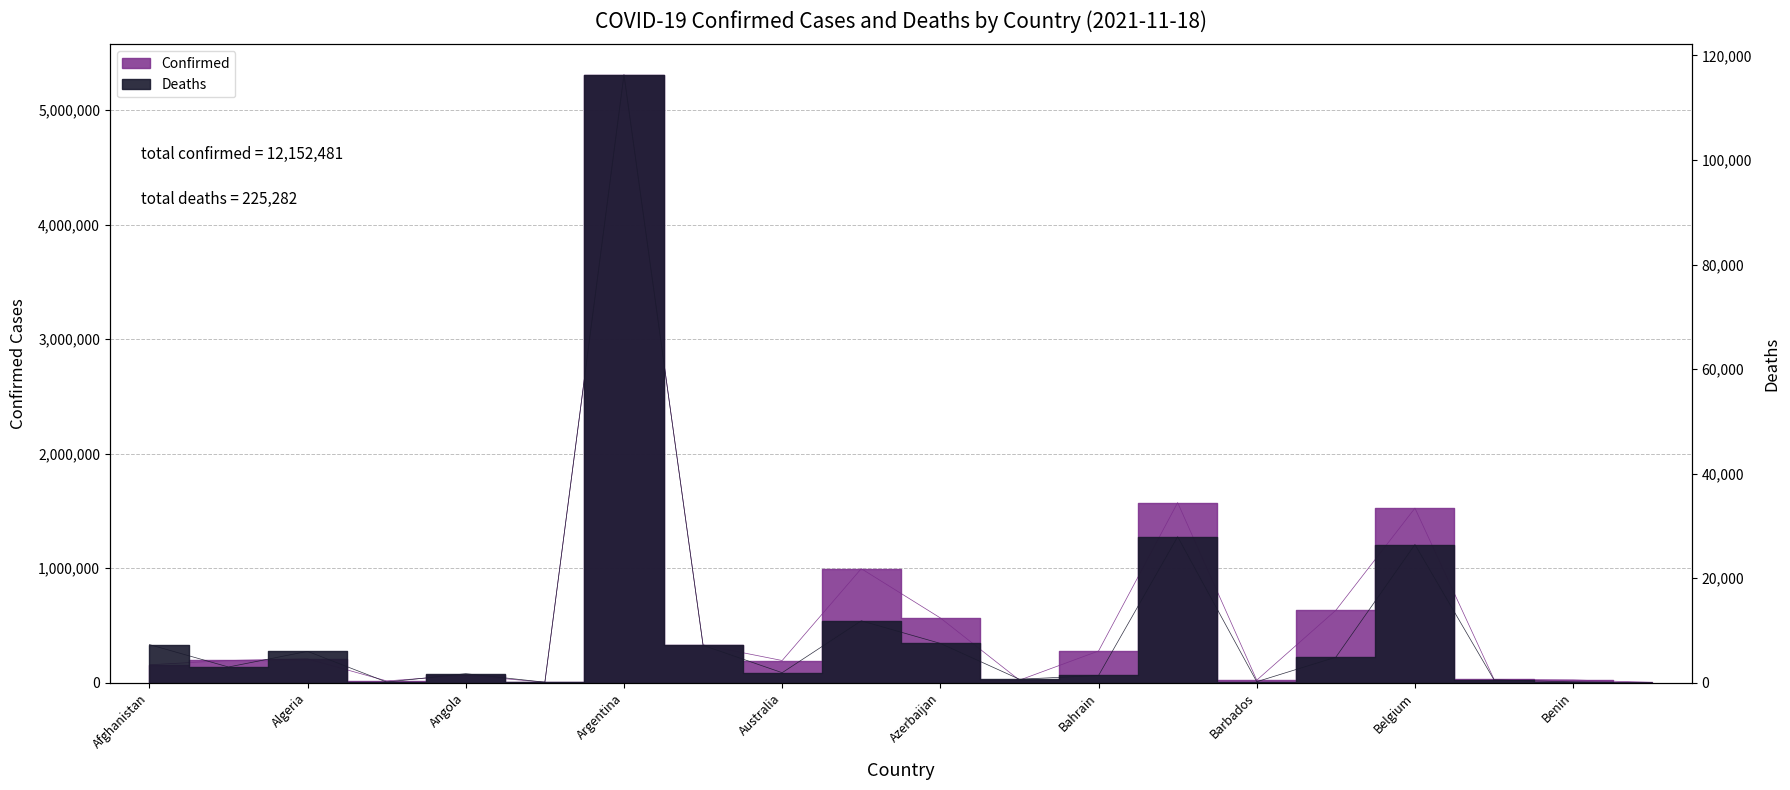

Count the number of data series in this chart.

2